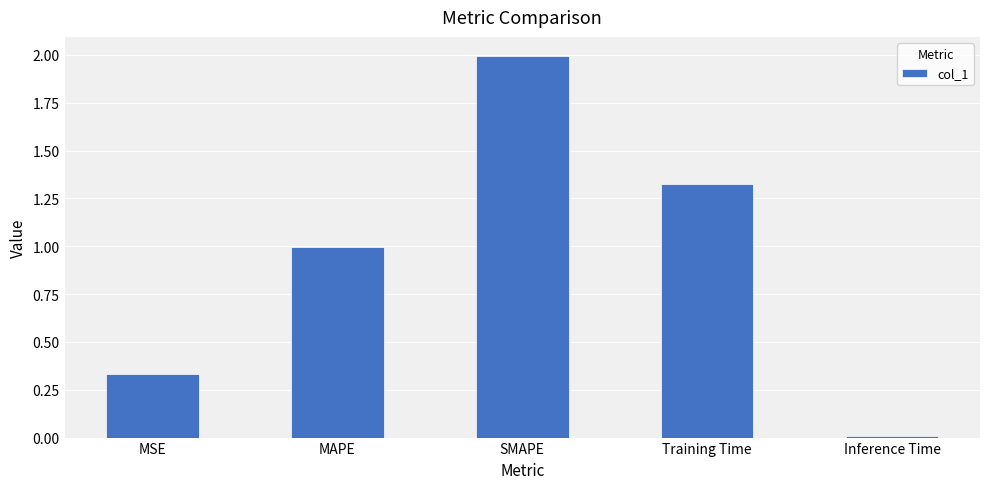

At which category does the chart reach its minimum across all series?

Inference Time